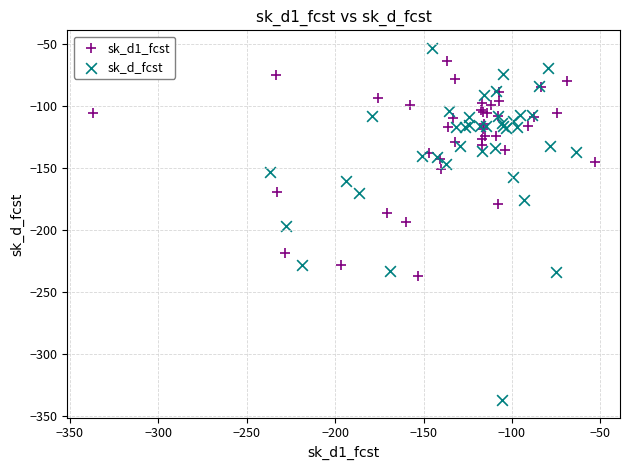

What are all the series names shown in the legend?

sk_d1_fcst, sk_d_fcst